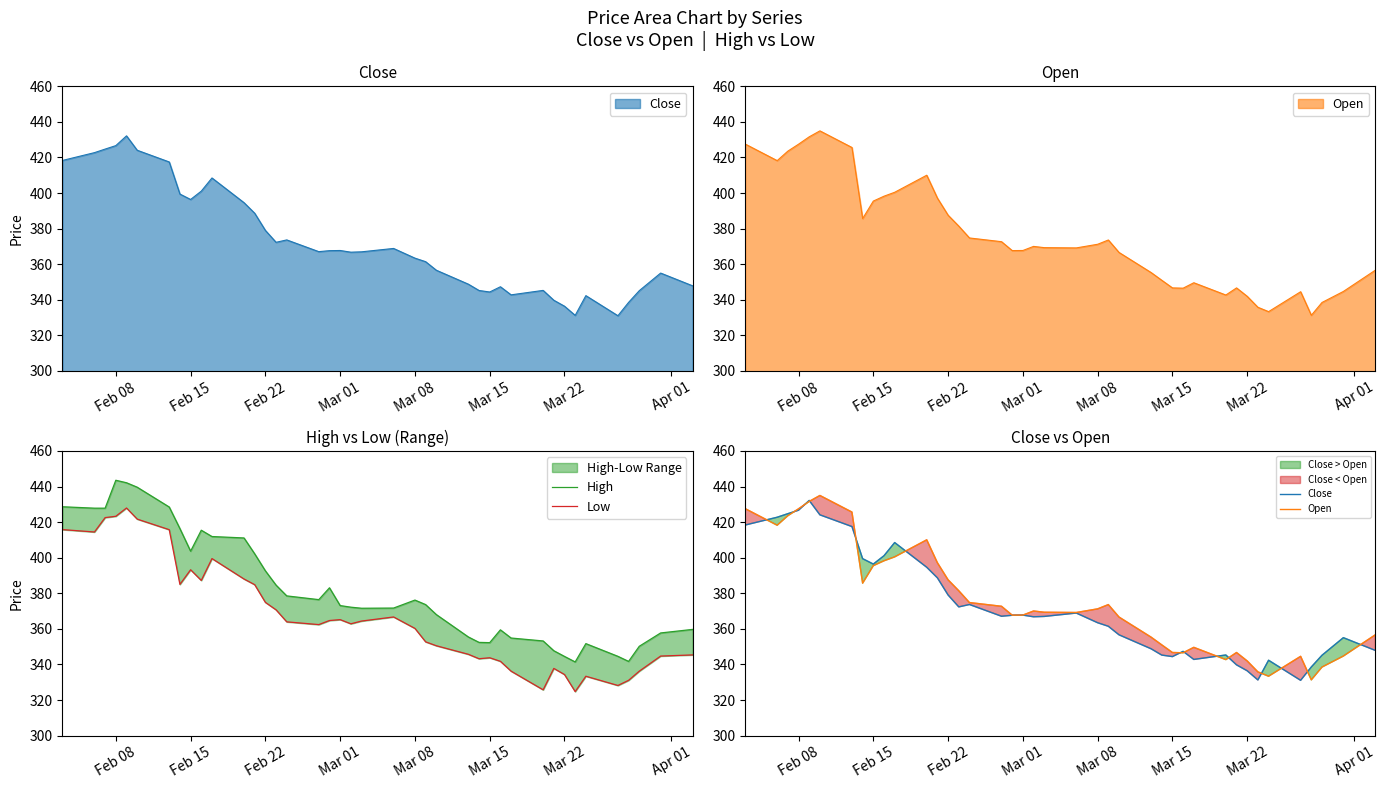

Is it true that Low equals 556.7 at Mar 01?

False